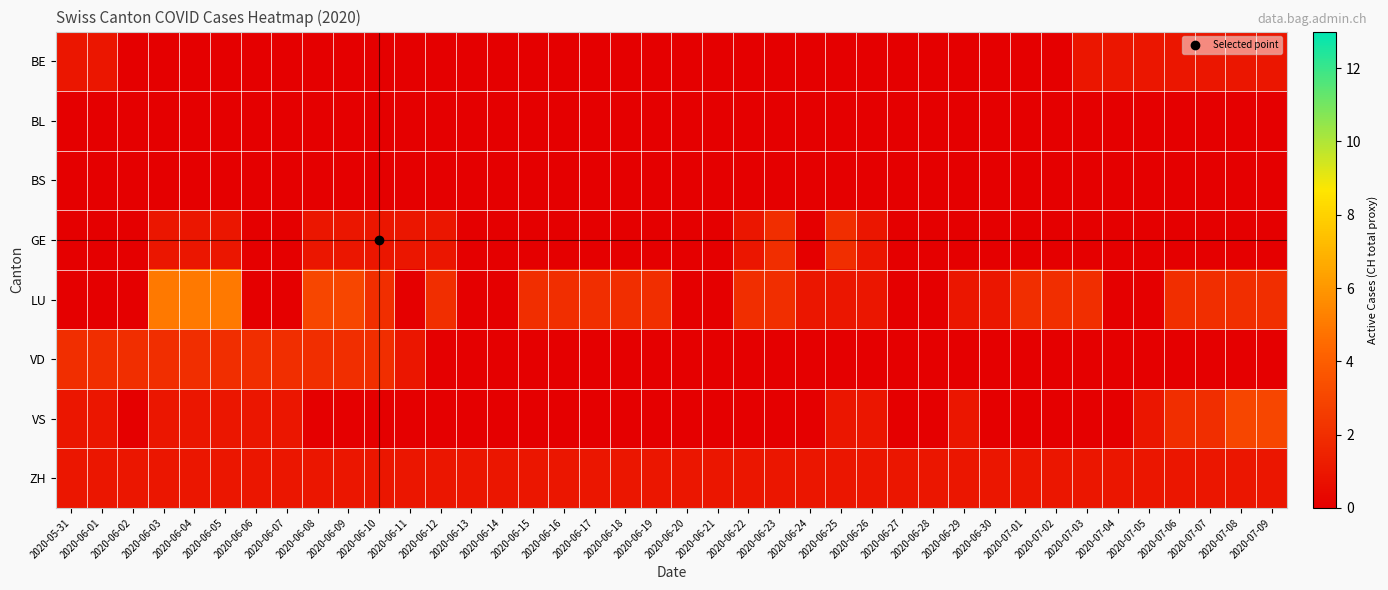

List the series in order of their peak value, highest first.

LU, VS, GE, VD, BE, ZH, BL, BS